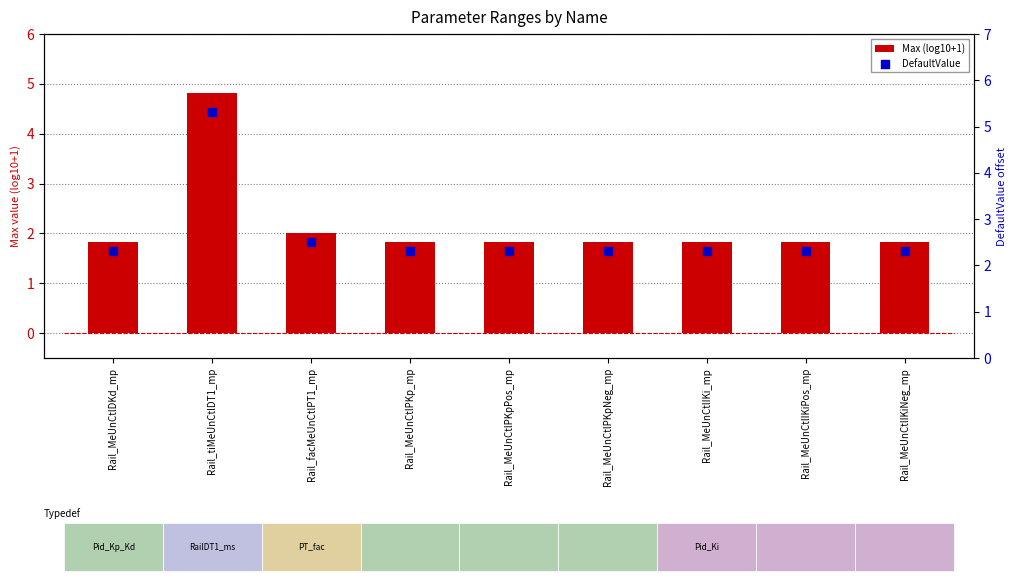

What are all the series names shown in the legend?

Max (log10+1), DefaultValue